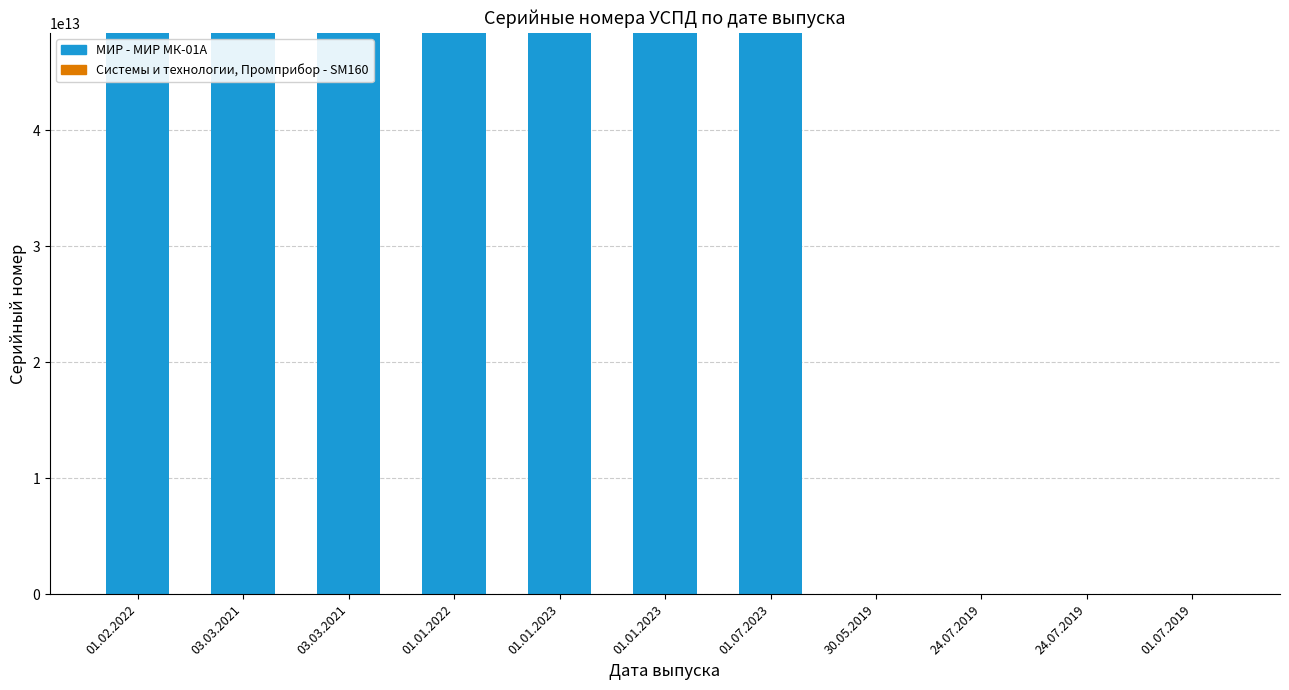

What is the sum of the МИР - МИР МК-01А values at 01.02.2022 and 24.07.2019?

48376022020227